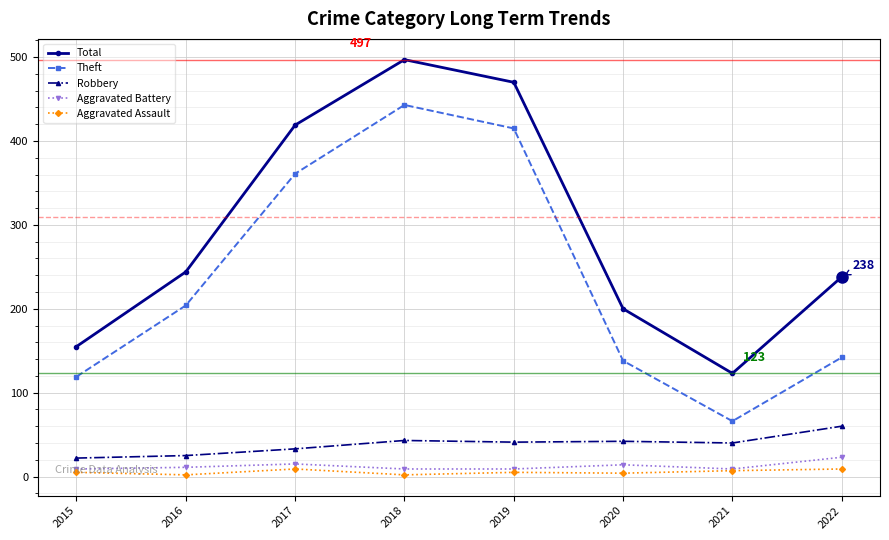

Count the number of data series in this chart.

5